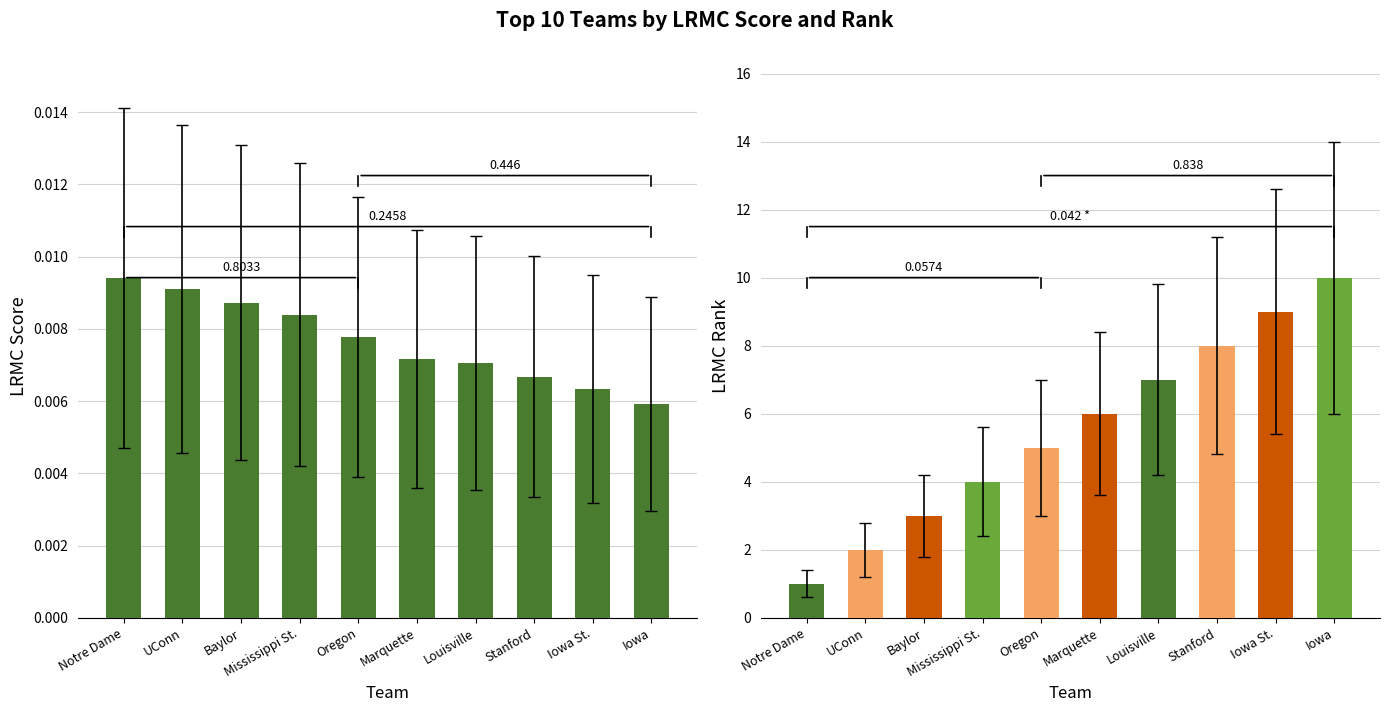

How many bars are there in each group?

2